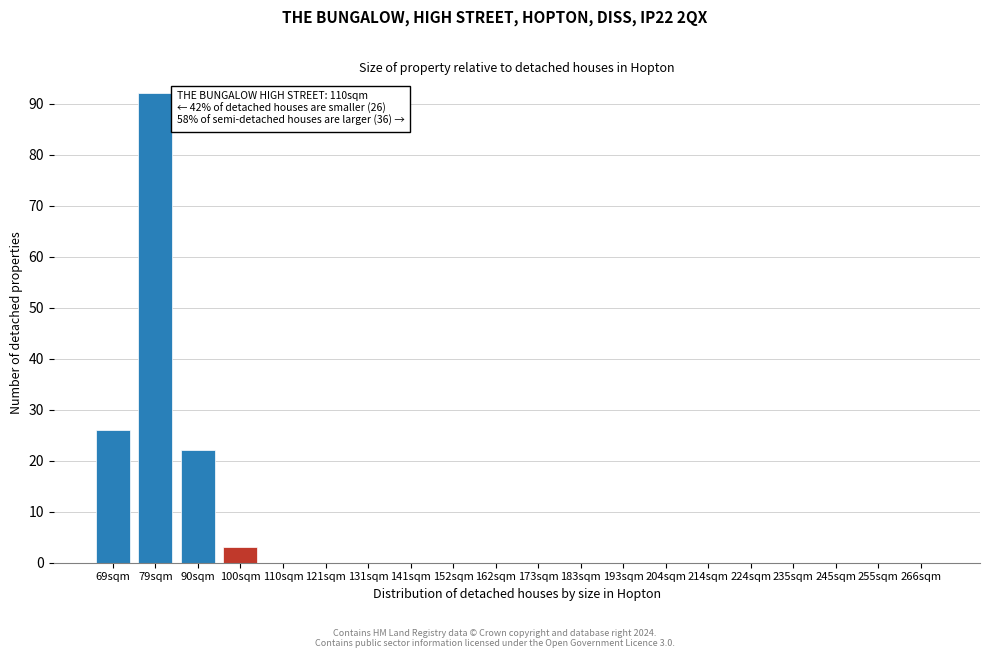

Reading left to right, extract all data points from this chart.

69sqm=26	79sqm=92	90sqm=22	100sqm=3	110sqm=0	121sqm=0	131sqm=0	141sqm=0	152sqm=0	162sqm=0	173sqm=0	183sqm=0	193sqm=0	204sqm=0	214sqm=0	224sqm=0	235sqm=0	245sqm=0	255sqm=0	266sqm=0